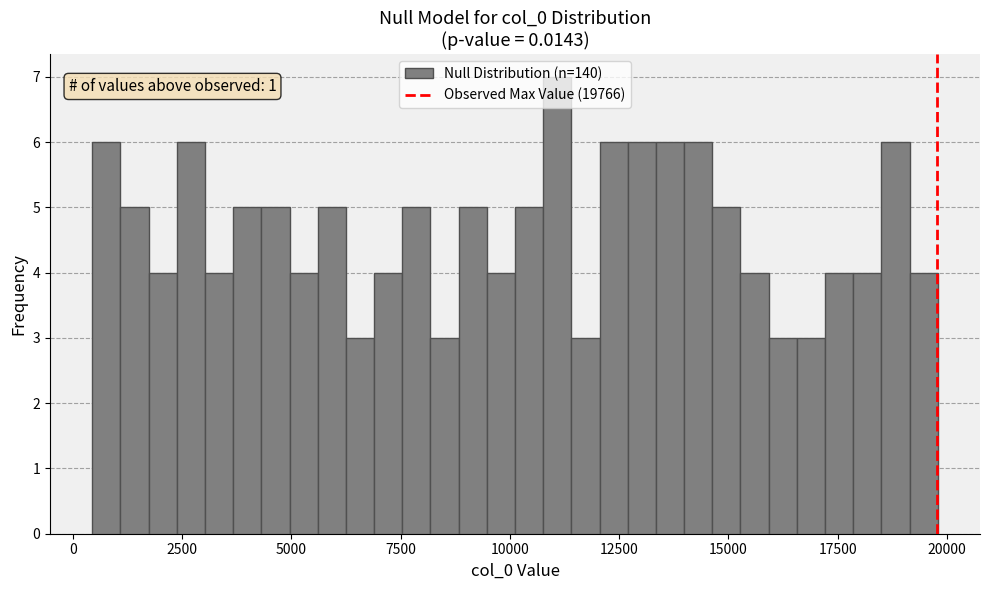

Around what value on the x-axis is the tallest bar? Give the approximate position of its centre, as read against the axis.

11000